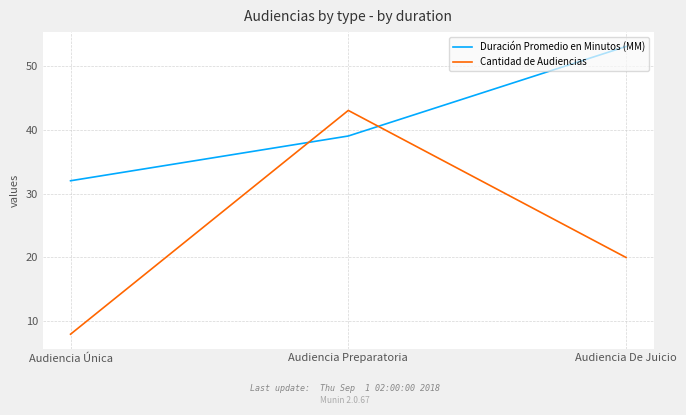

Reading left to right, extract all data points from this chart.

Duración Promedio en Minutos (MM): 32	39	53
Cantidad de Audiencias: 8	43	20